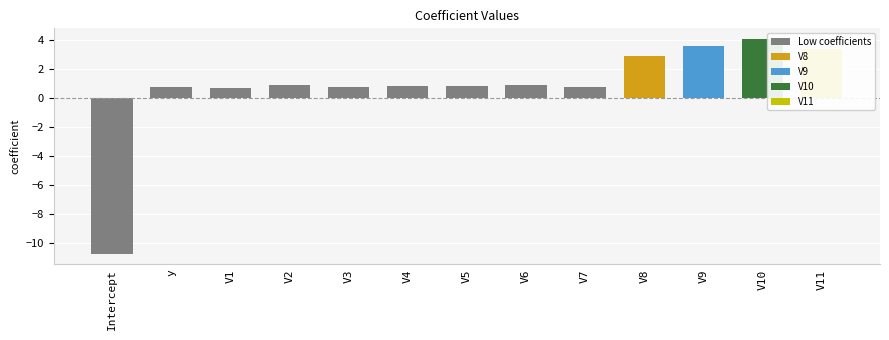

Is it true that the value at V2 is 0.2?

False